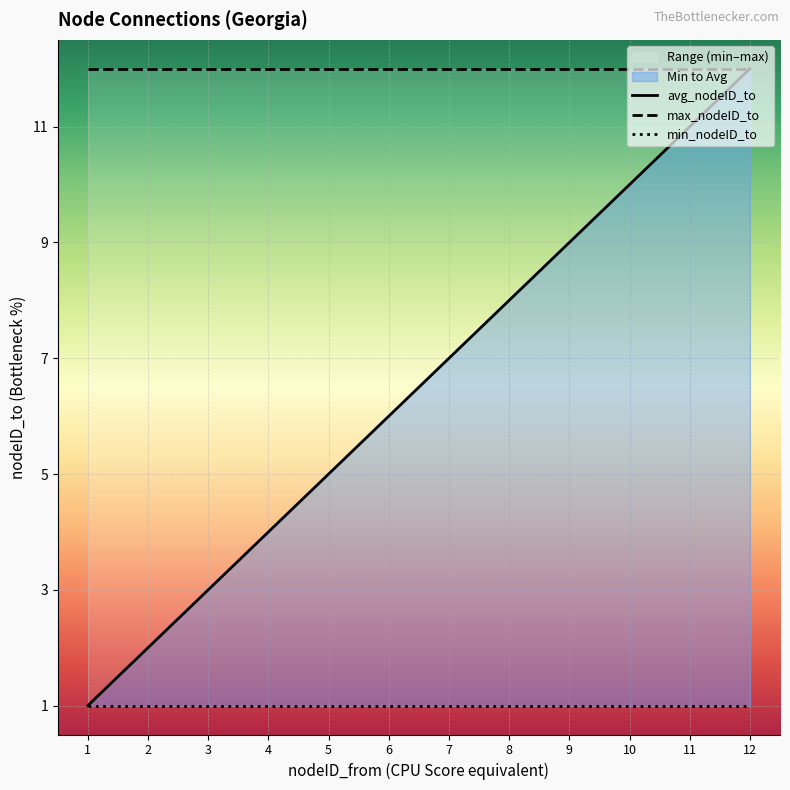

True or false: min_nodeID_to and max_nodeID_to intersect in this chart.

False